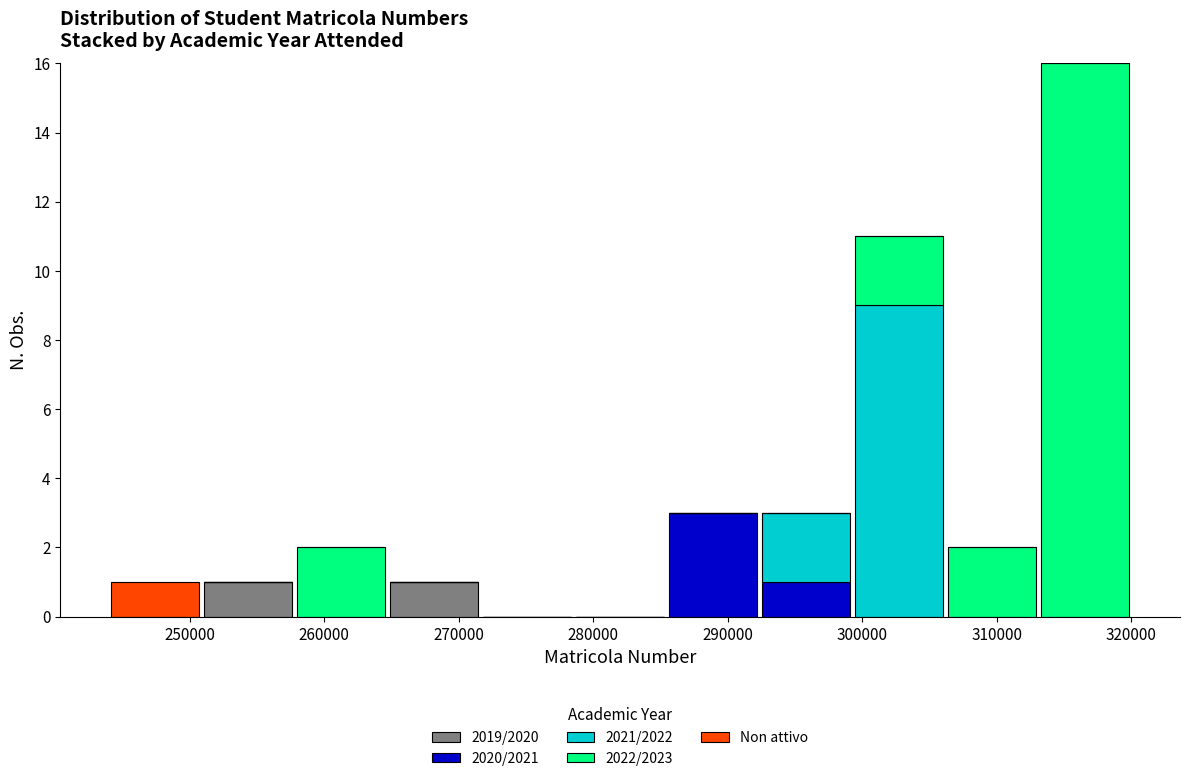

Which range on the x-axis has the tallest stacked bar (by total height)?

313000 to 320000